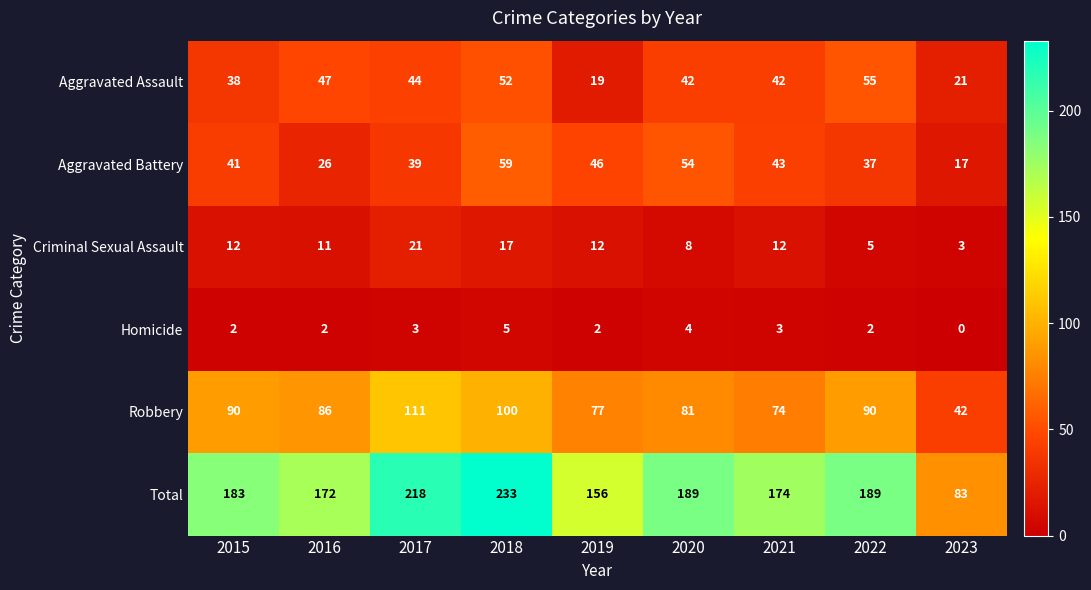

Count the number of categories in the chart.

9